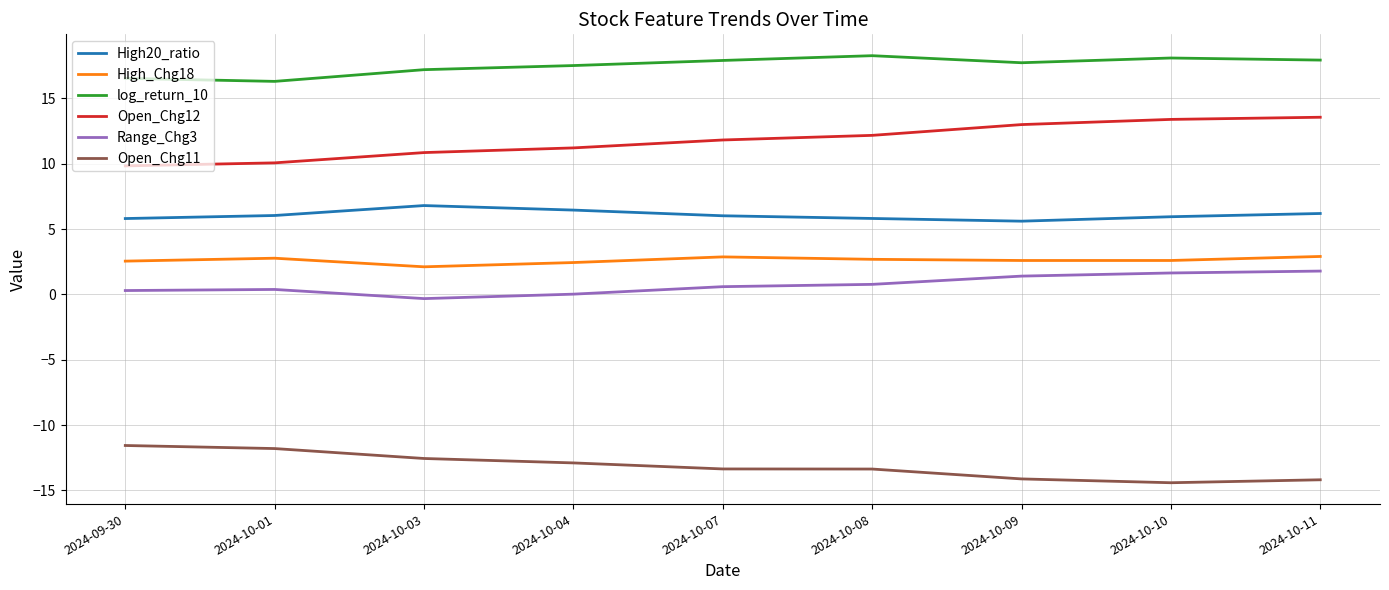

The value of Open_Chg12 at 2024-10-07 is 6.2. True or false?

False